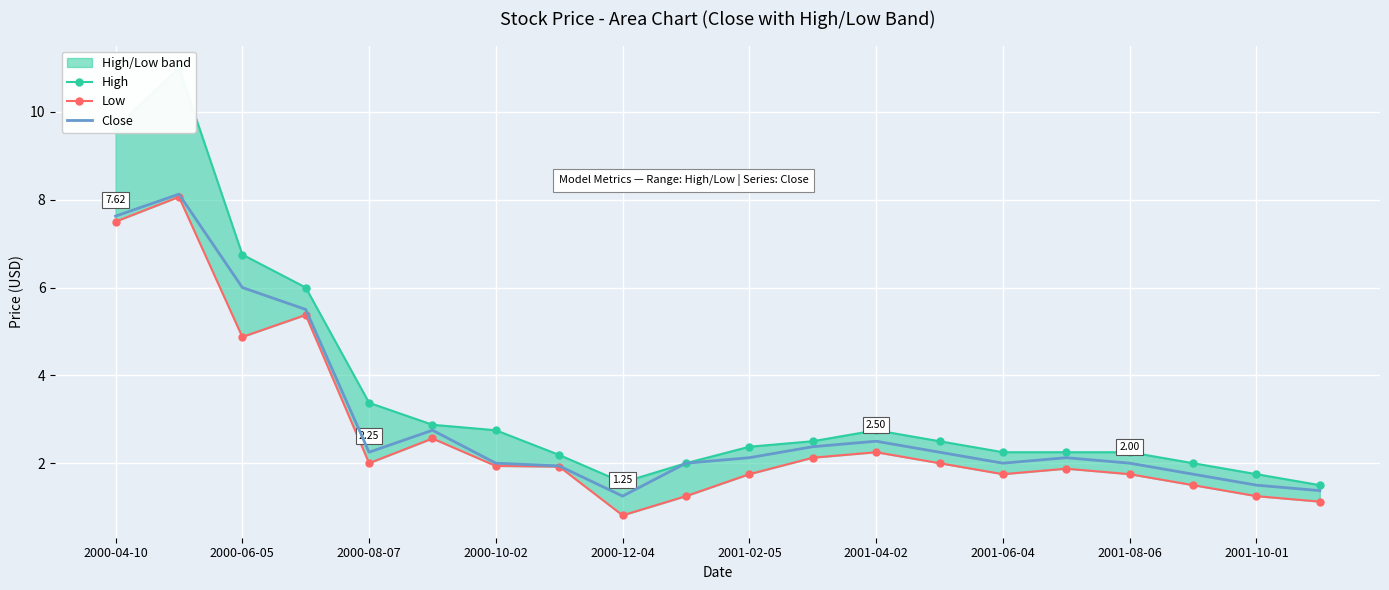

How many data points does each series have?

20